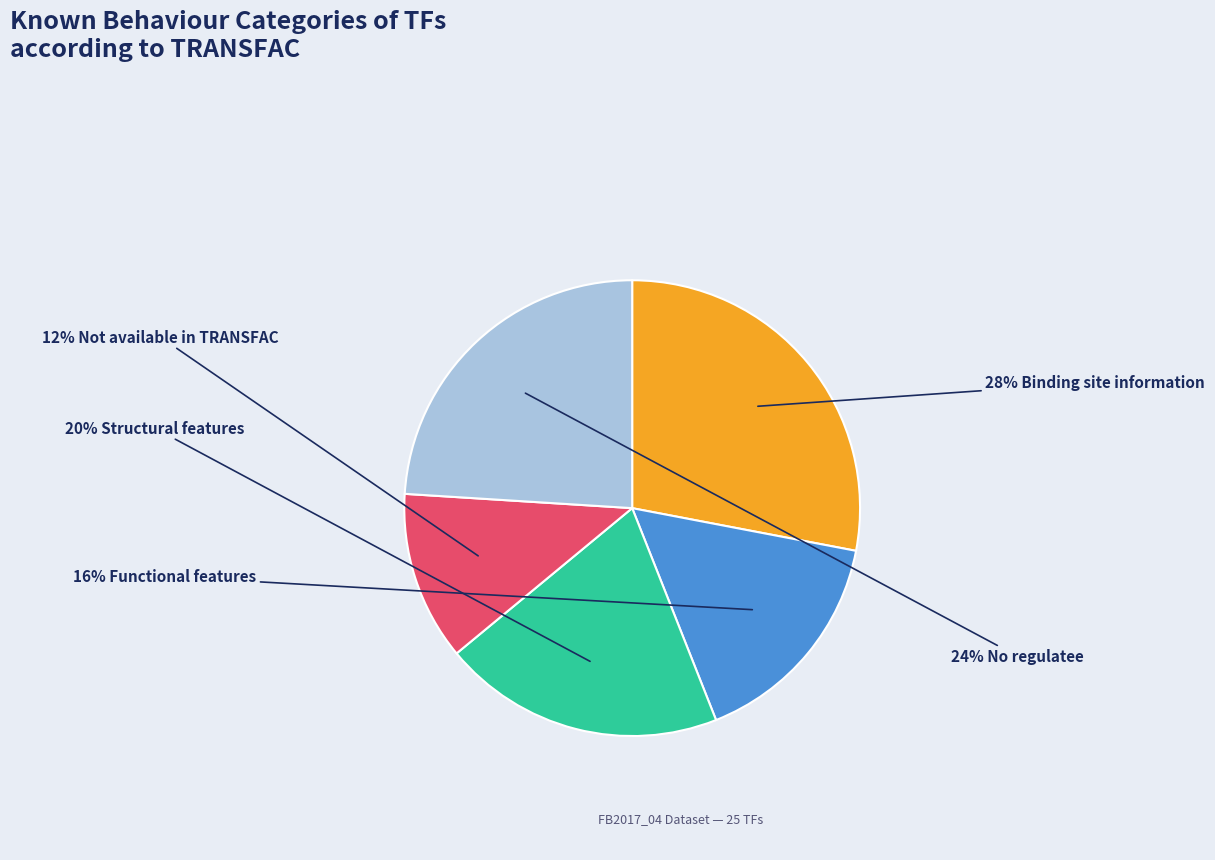

To the nearest percent, what is the difference between the largest and smallest slice percentages?

16%